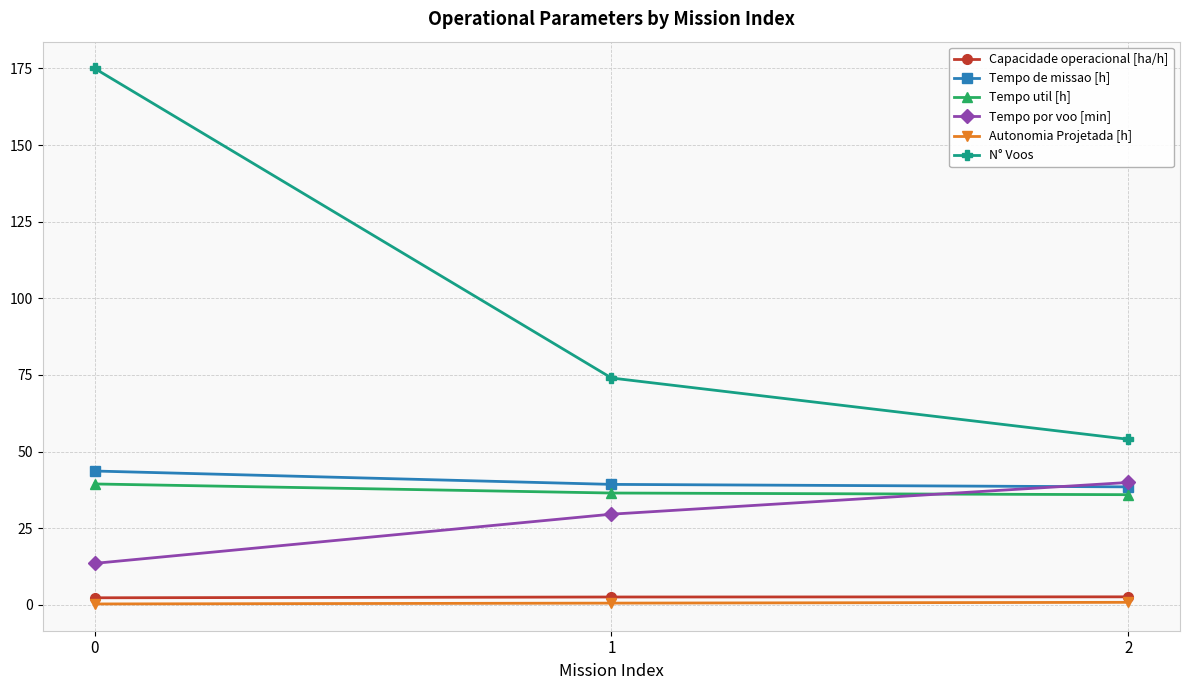

True or false: Tempo por voo [min] has a value of 16.5 at 2.

False